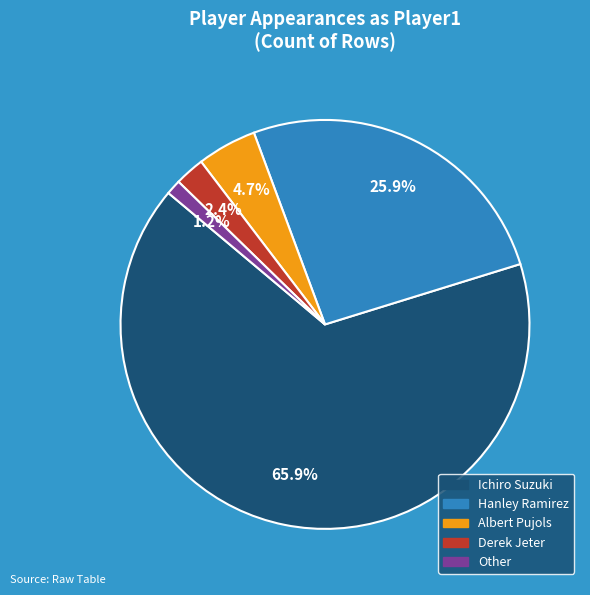

Count the number of slices in the pie.

5